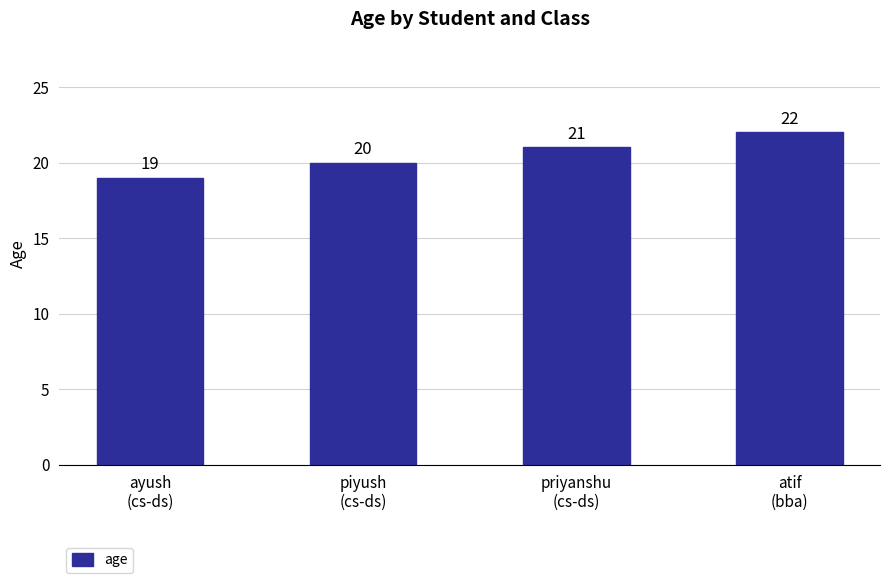

How many data points are less than 21?

2